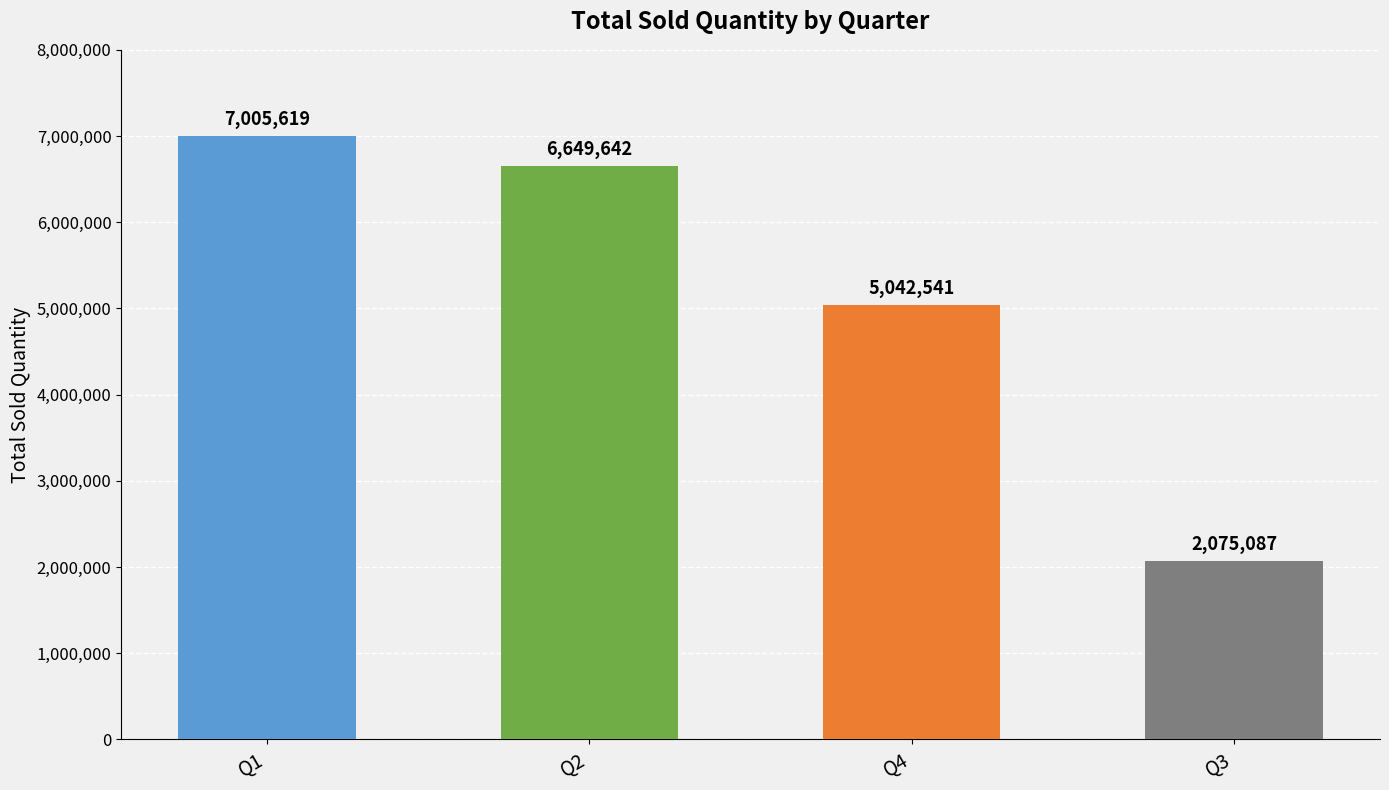

Reading right to left, what are all the values shown in this chart?

2075087	5042541	6649642	7005619